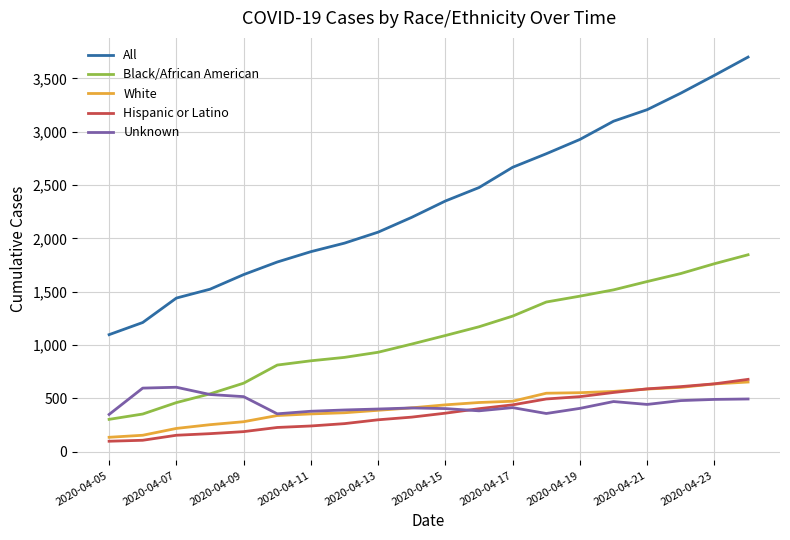

Which series has the largest range (max minus min)?

All